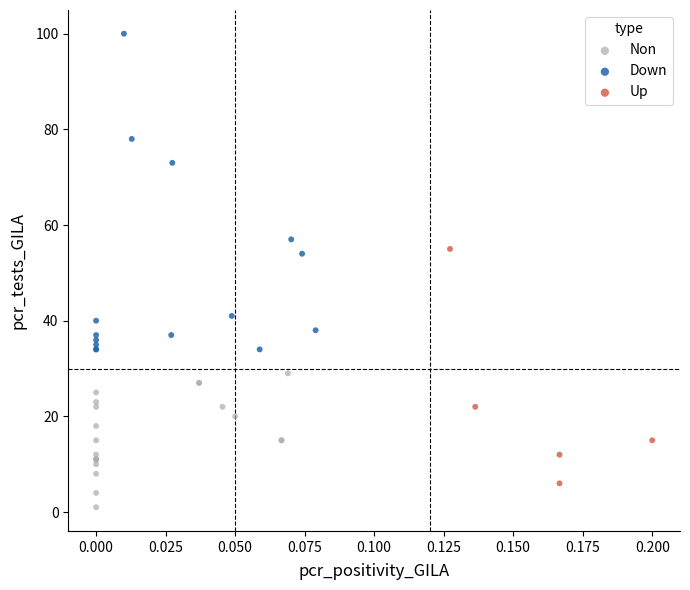

Which series contains the lowest Y value?

Non